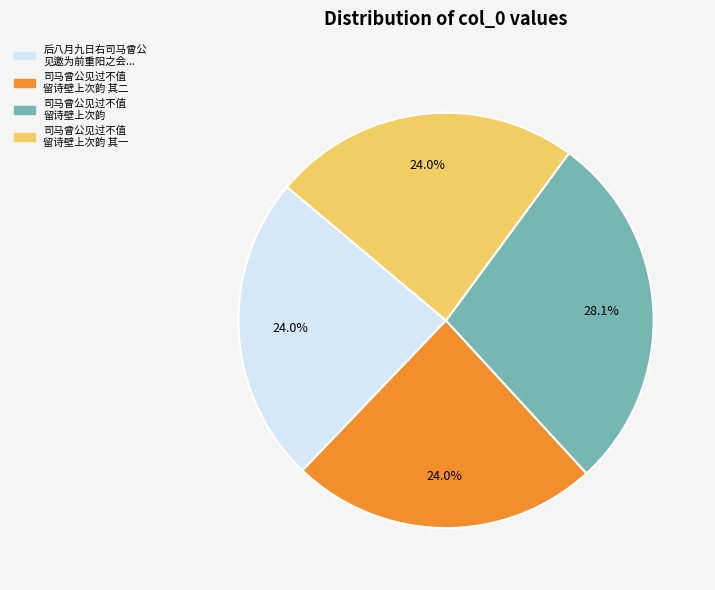

Does any single category account for the majority?

No